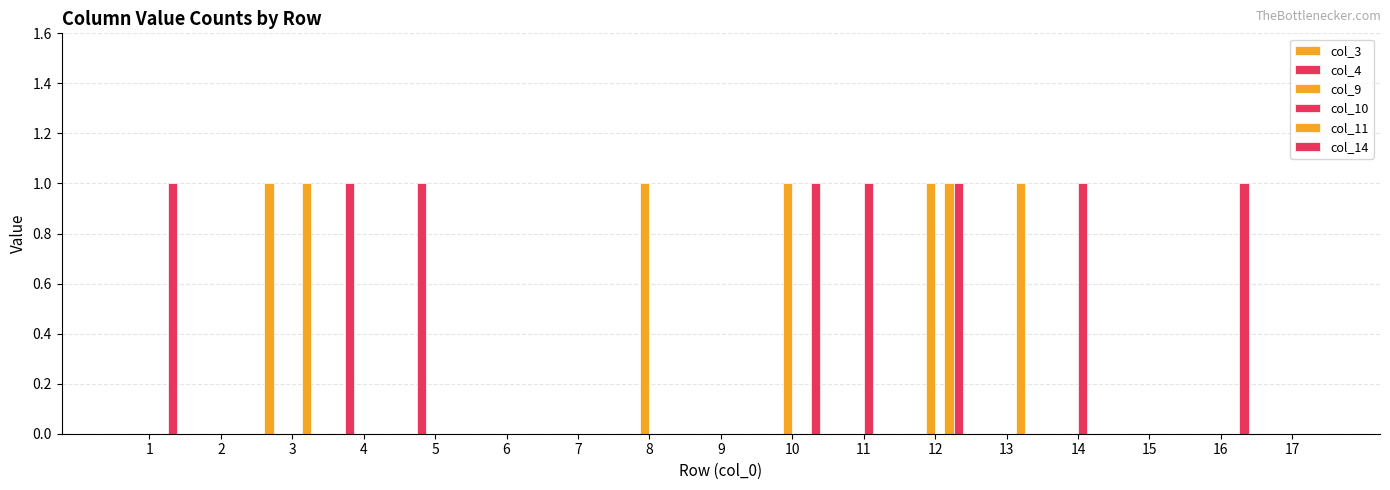

How many groups of bars are there?

17